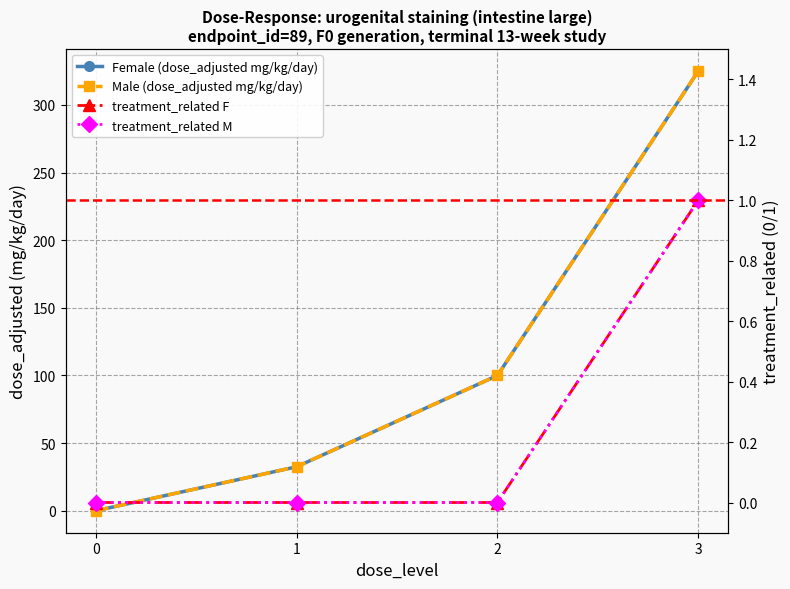

What are all the series names shown in the legend?

Female (dose_adjusted mg/kg/day), Male (dose_adjusted mg/kg/day), treatment_related F, treatment_related M